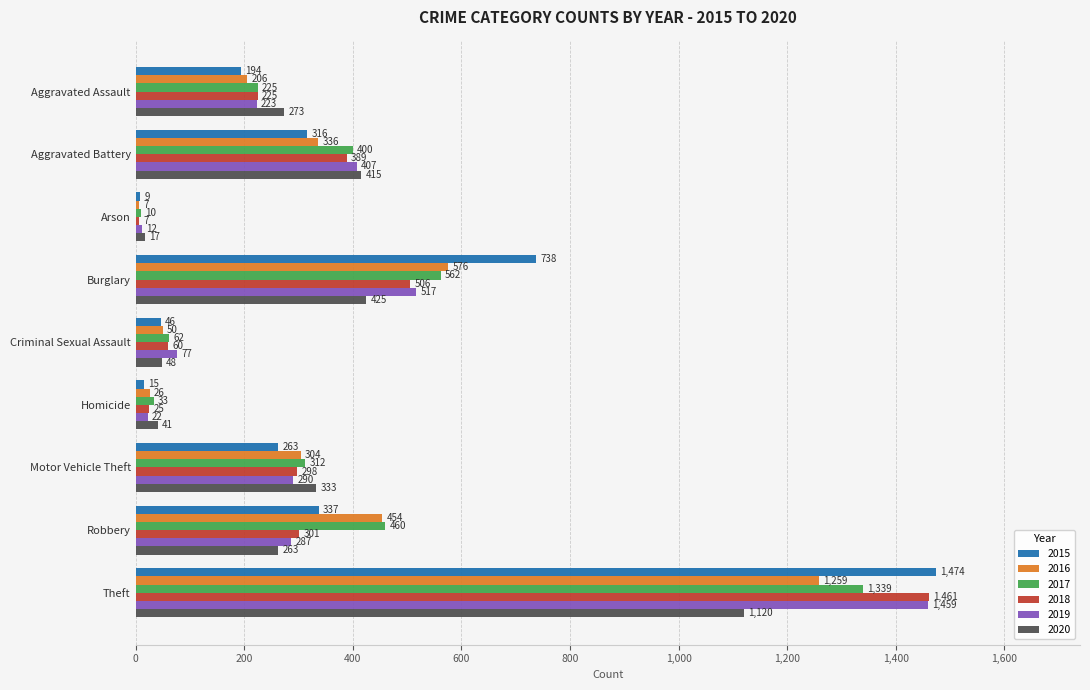

What is the approximate value of 2020 at Aggravated Battery?

415